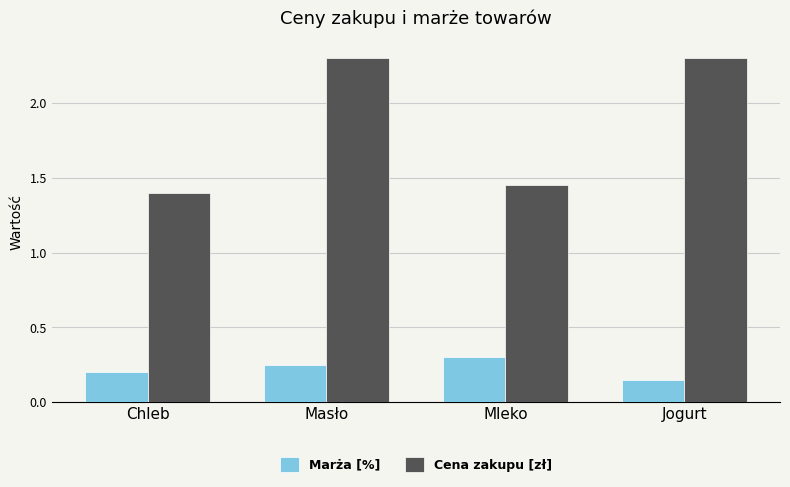

At which category does the chart reach its minimum across all series?

Jogurt